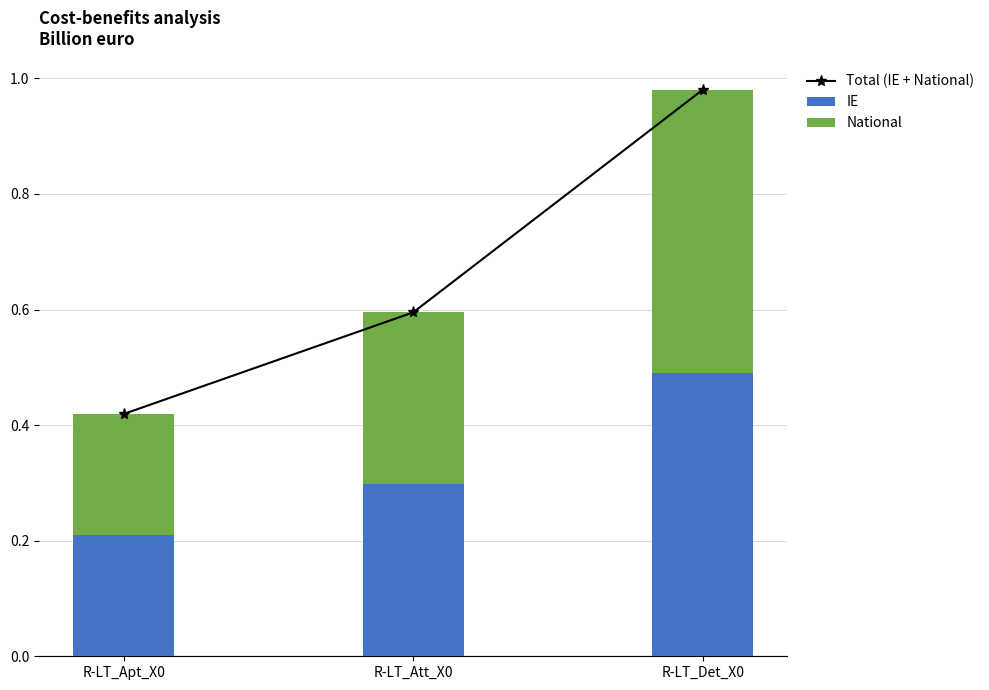

How many groups of bars are there?

3